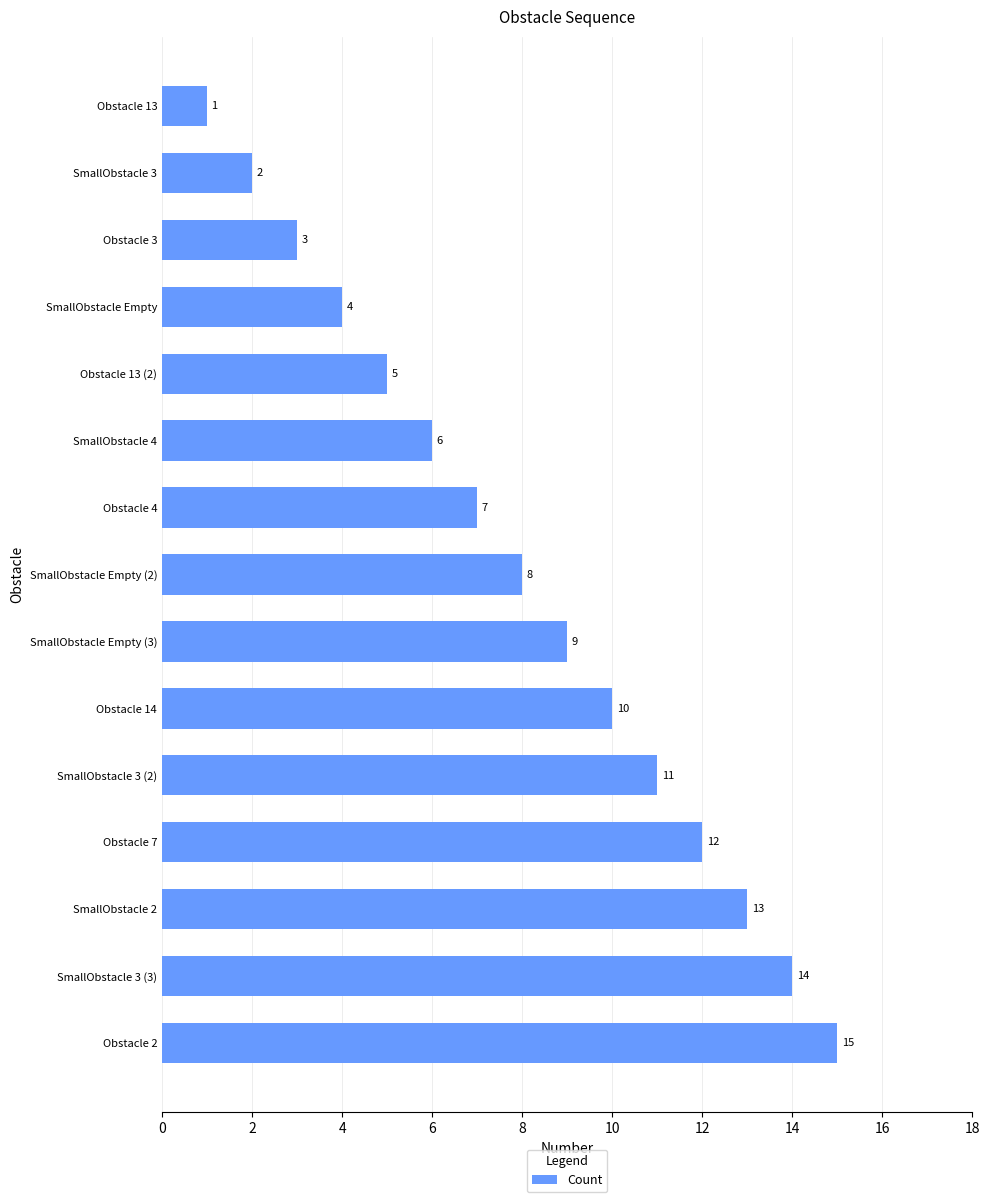

What is the average value?

8